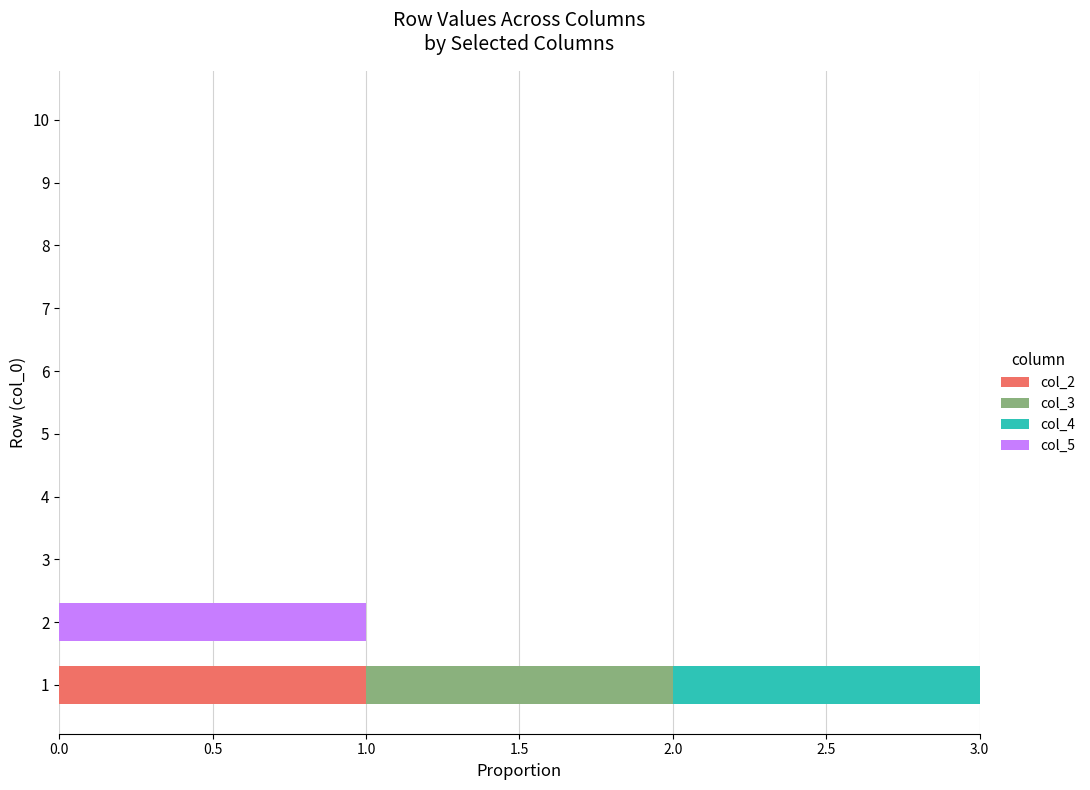

True or false: col_2 has a value of 0 at 7.

True